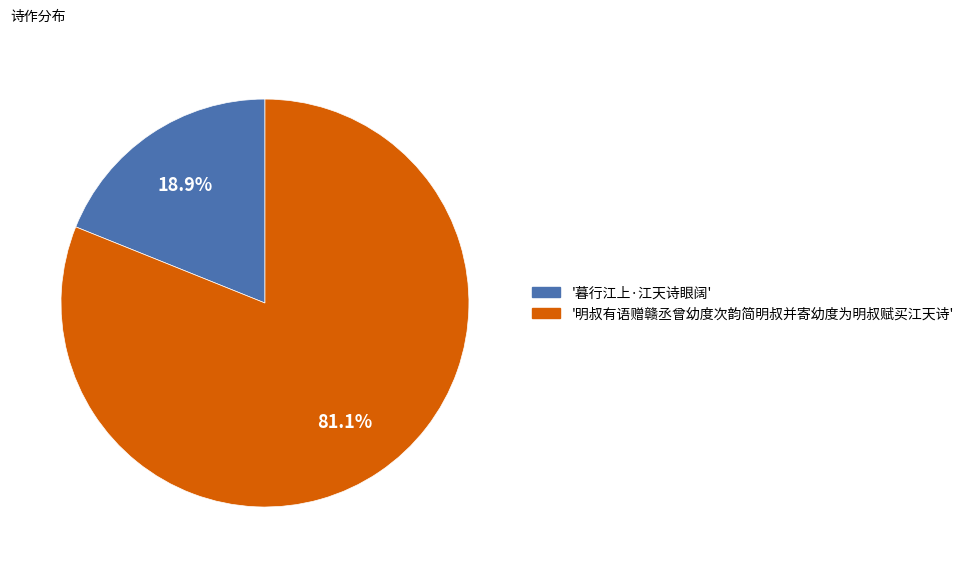

Count the number of slices in the pie.

2